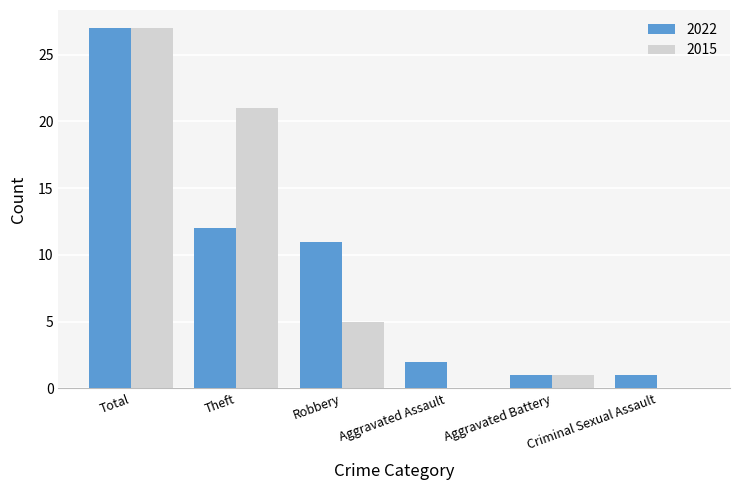

At which category is the sum across all series the highest?

Total